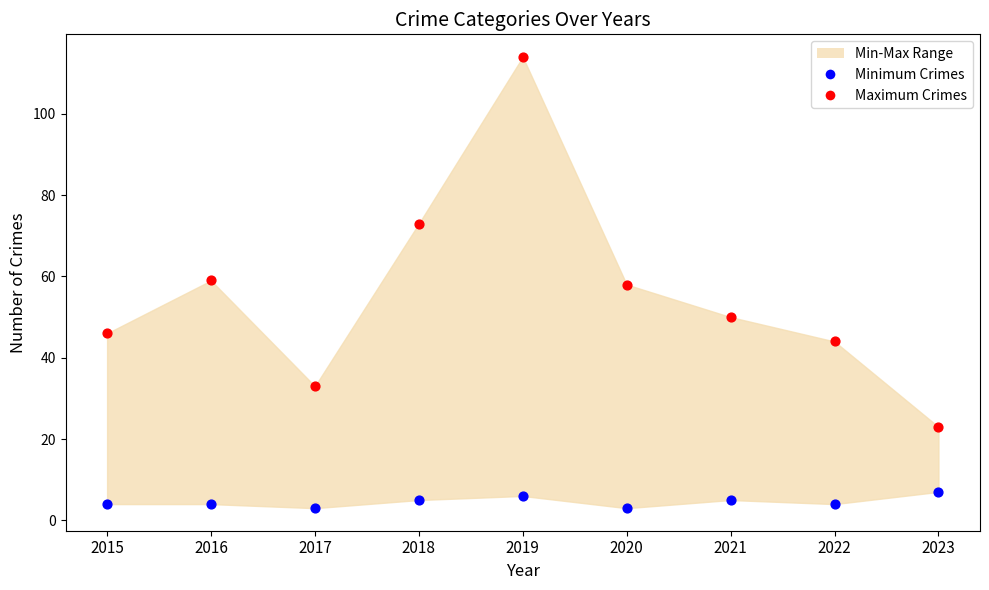

Which series has the widest spread of Y values?

Maximum Crimes